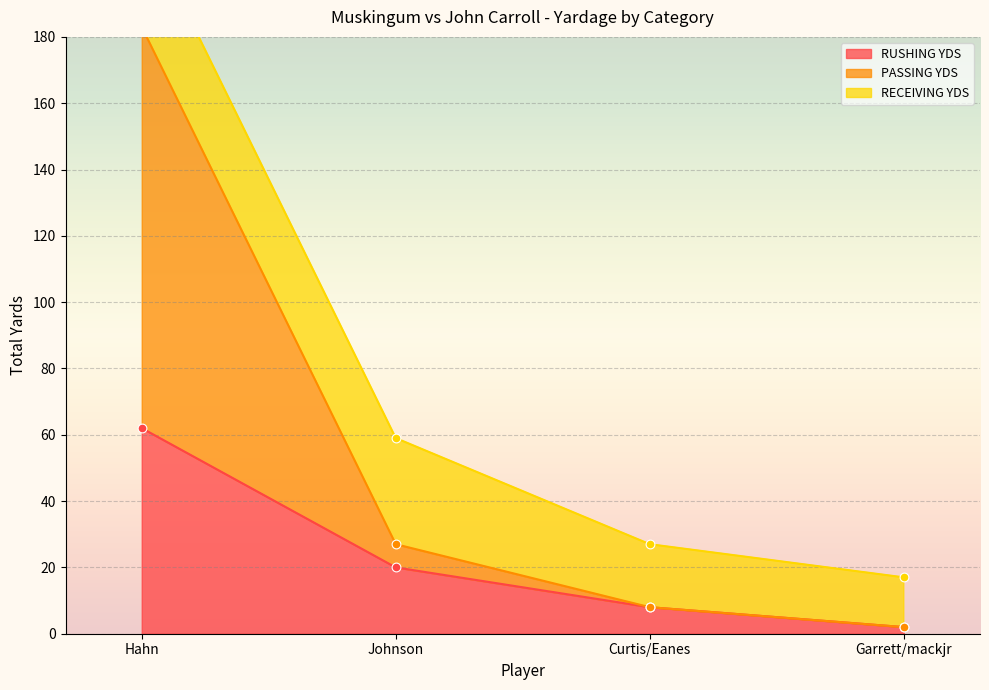

Is the value of PASSING YDS at Garrett/mackjr greater than the value of RUSHING YDS at Garrett/mackjr?

No